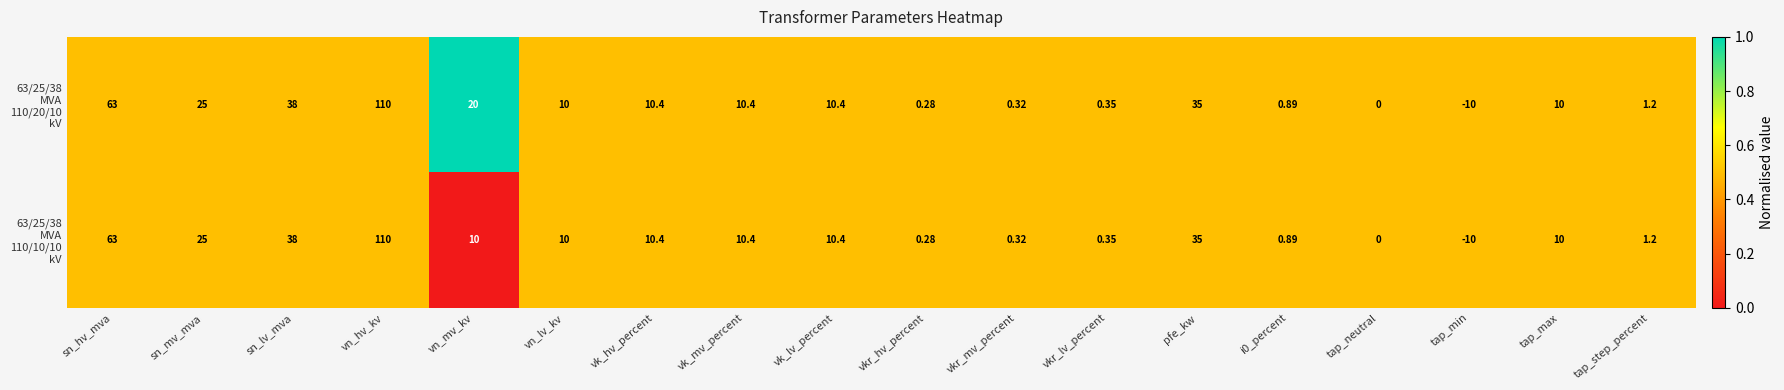

Which category has the lowest value across all series?

tap_min